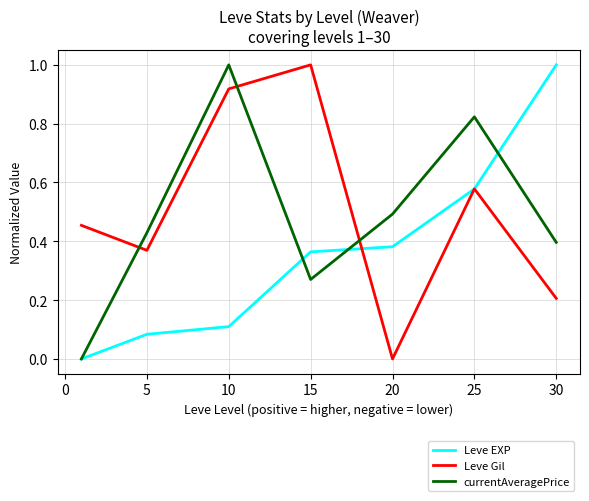

What is the greatest value displayed?

1.0